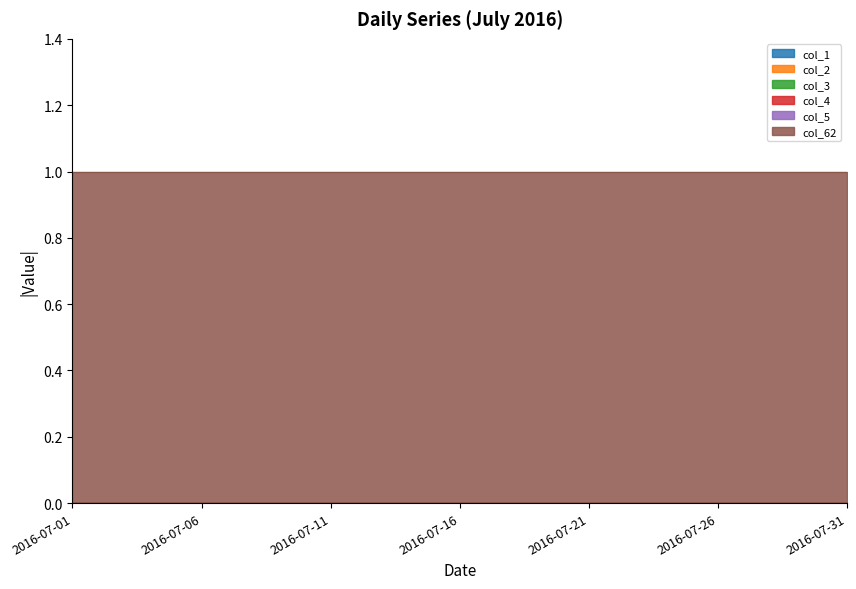

Which series has the largest total across all categories?

col_62